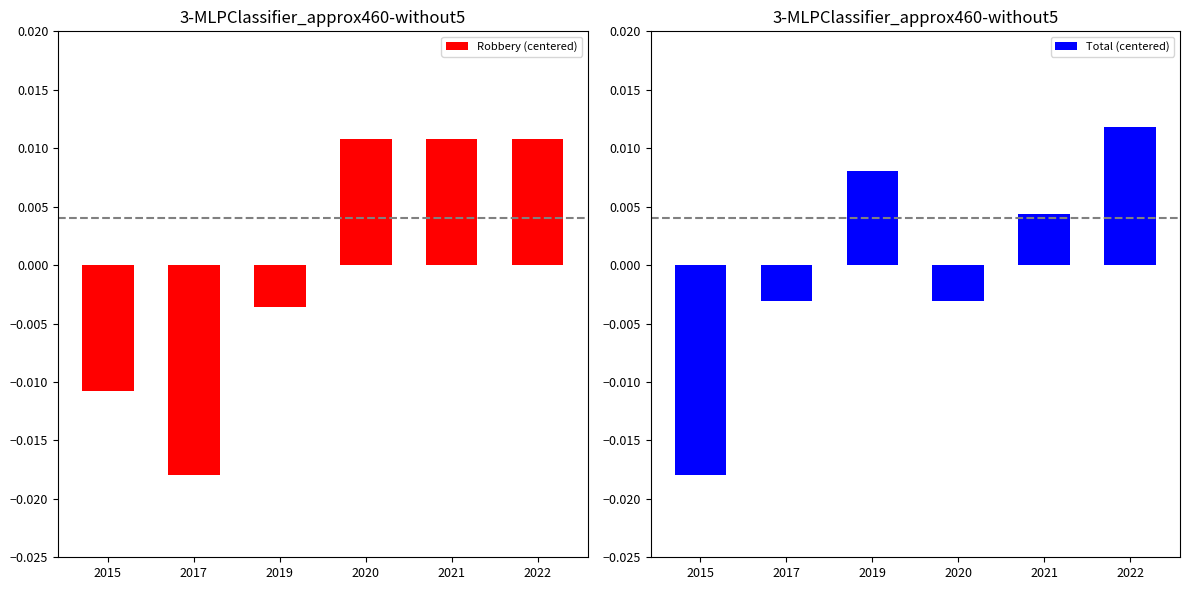

Where does the Robbery (centered) series first go above 0?

2020